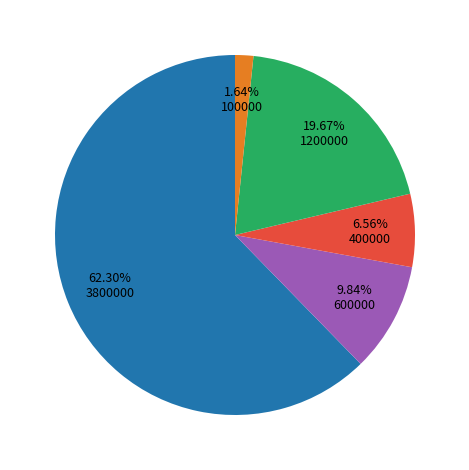

Is there a majority slice in this chart?

Yes